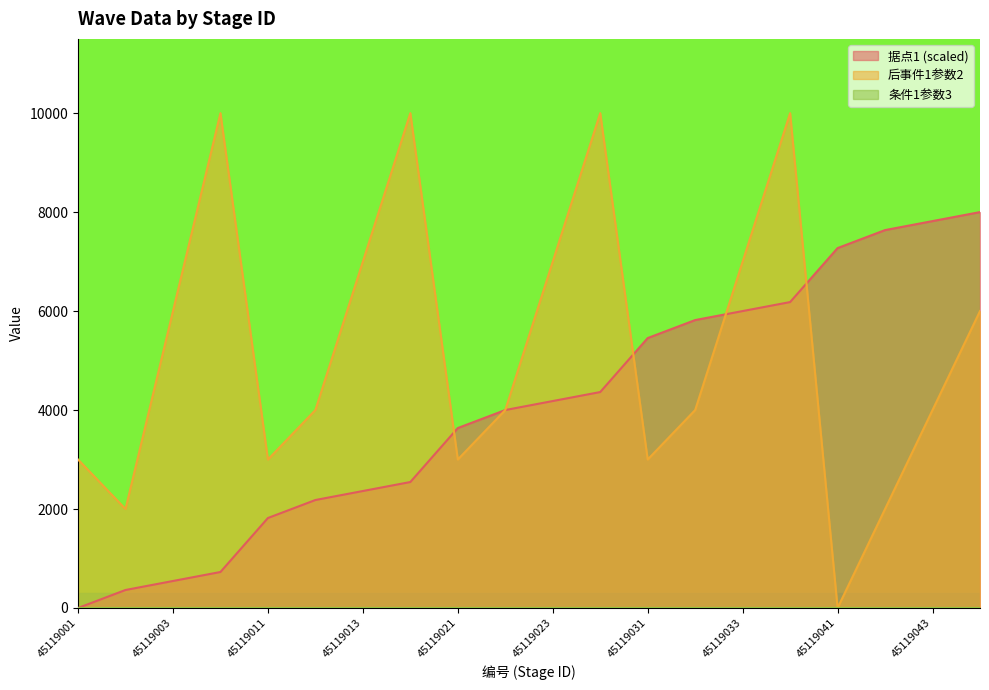

Which series has the widest spread of values?

后事件1参数2